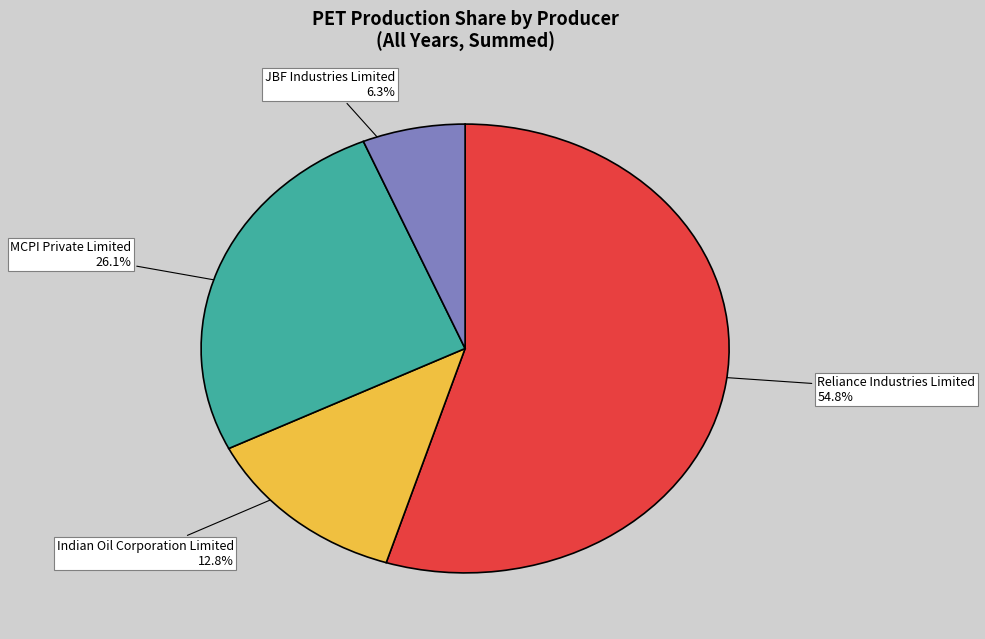

Approximately how many times larger is the value at Reliance Industries Limited compared to Indian Oil Corporation Limited?

4.3